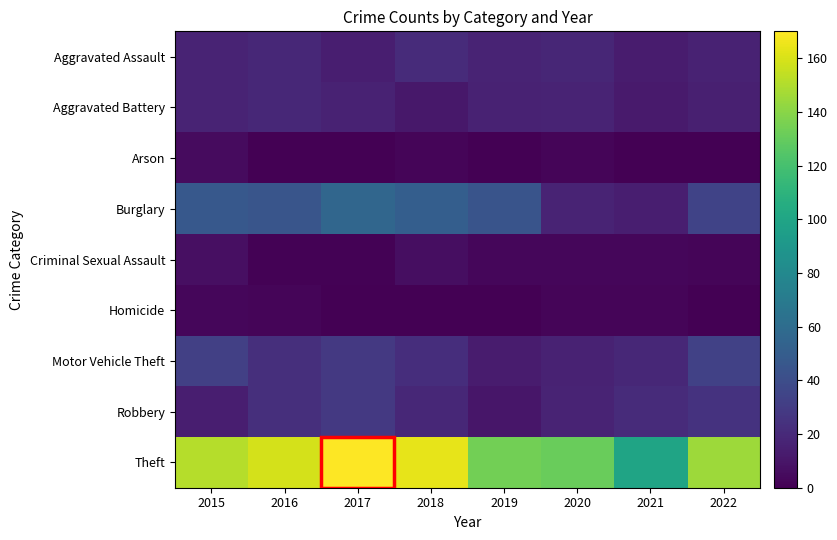

How many data points does each series have?

8